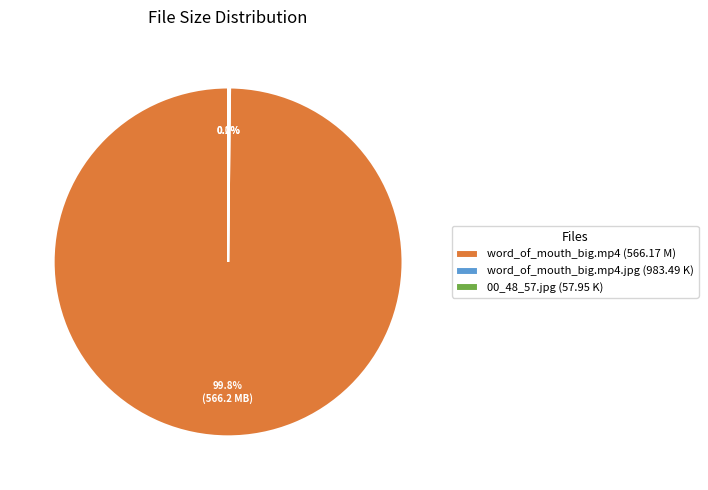

Which category has the biggest portion of the pie?

word_of_mouth_big.mp4 (566.17 M)